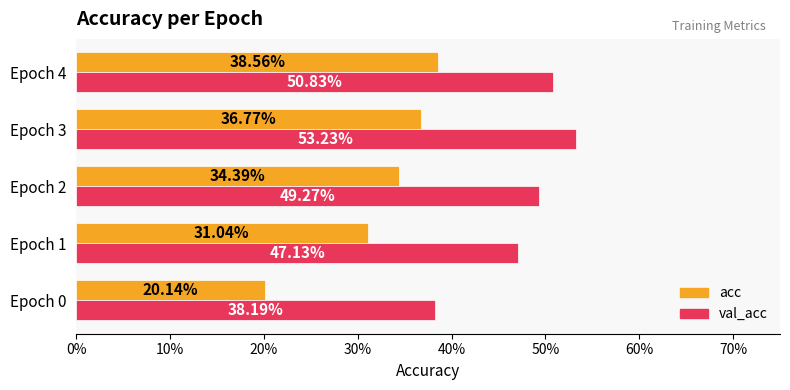

What are all the series names shown in the legend?

acc, val_acc